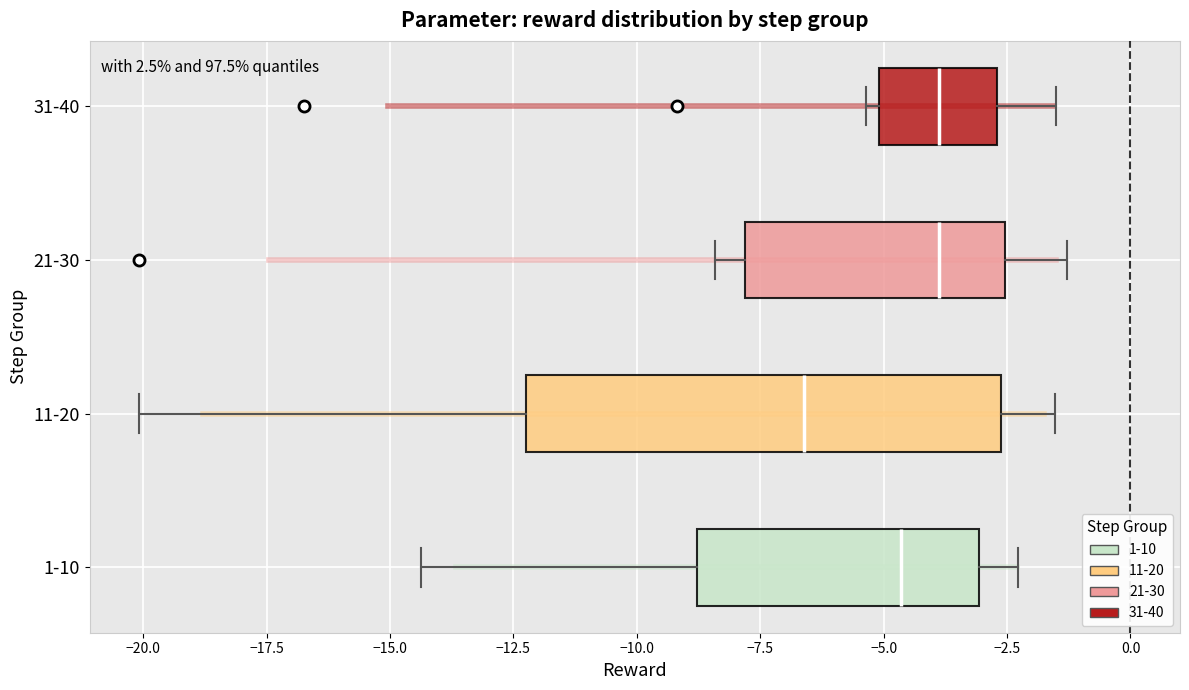

Reading bottom to top, read every box against the x-axis: the position of its median line, the range the box covers, and the ends of its whiskers. The values are not printed on the chart, so give them approximately, as read against the axis.

1-10: median -4.5, box -9.0 to -3.0, whiskers -14.5 to -2.5
11-20: median -6.5, box -12.0 to -2.5, whiskers -20.0 to -1.5
21-30: median -4.0, box -8.0 to -2.5, whiskers -8.5 to -1.5
31-40: median -4.0, box -5.0 to -2.5, whiskers -5.5 to -1.5